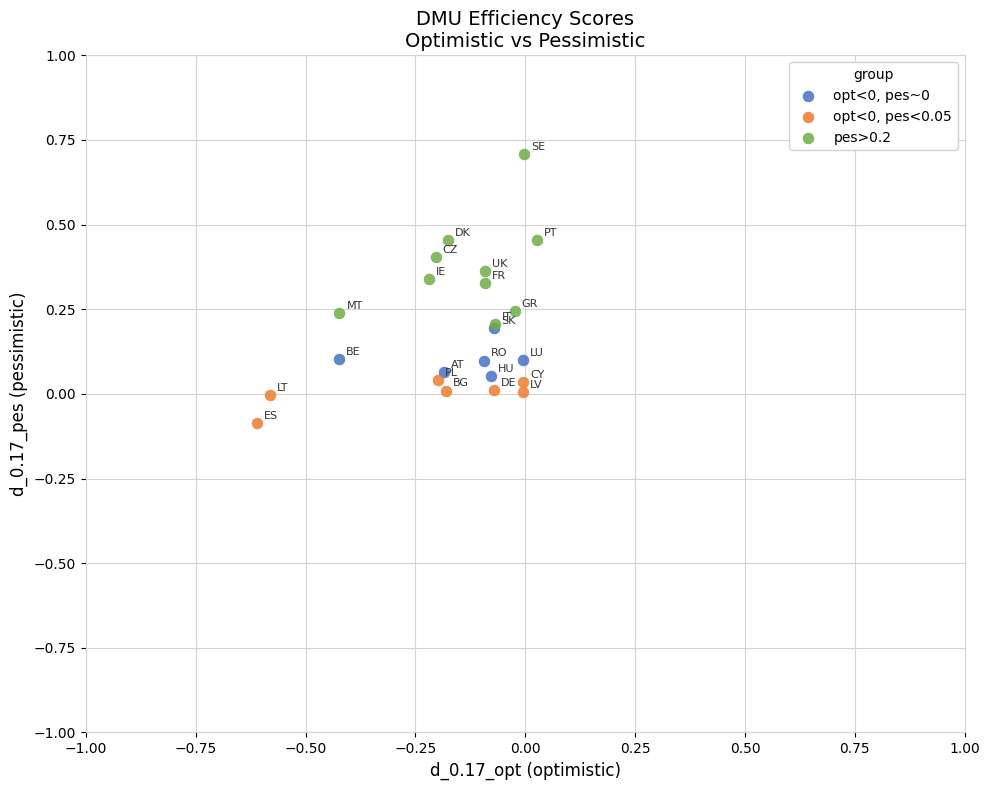

Which series reaches the maximum Y coordinate?

pes>0.2